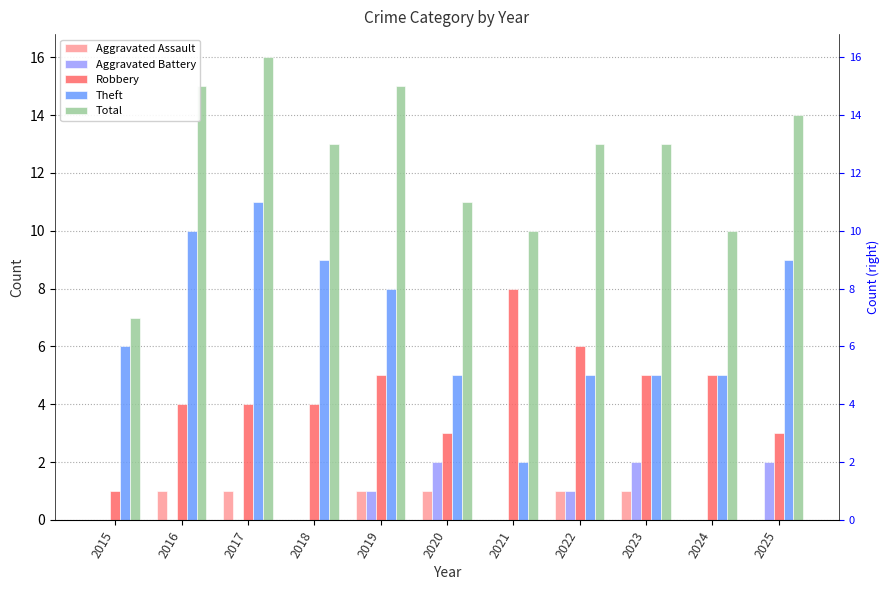

How many values in Aggravated Assault are above zero?

6